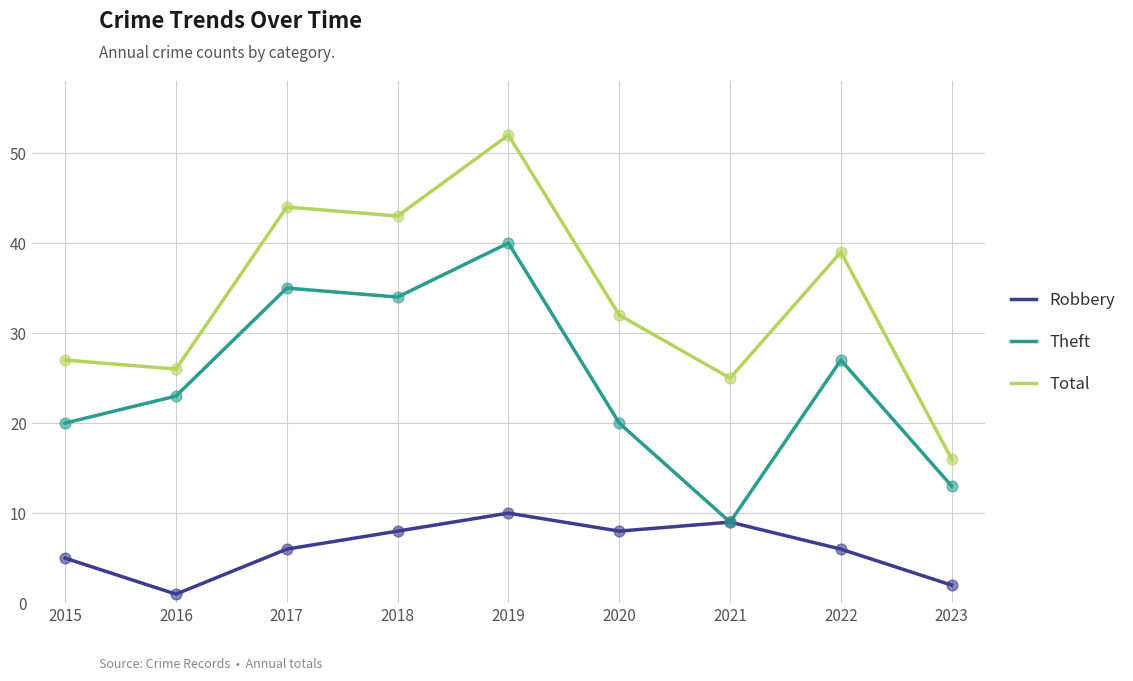

What are all the series names shown in the legend?

Robbery, Theft, Total